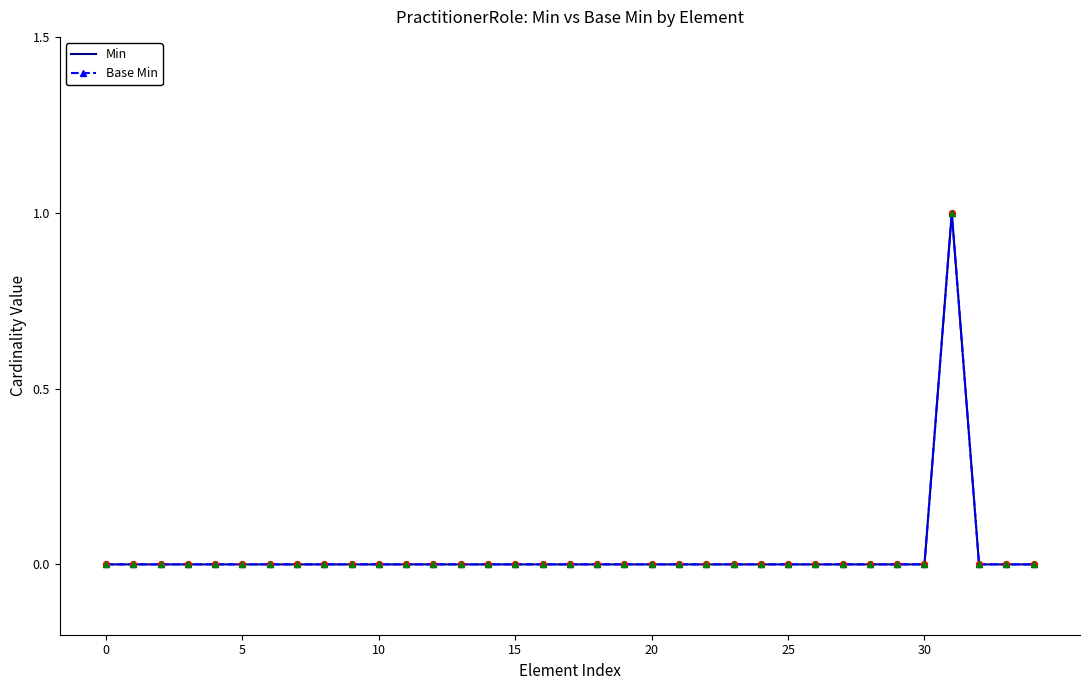

At how many categories does at least one series exceed 0?

1